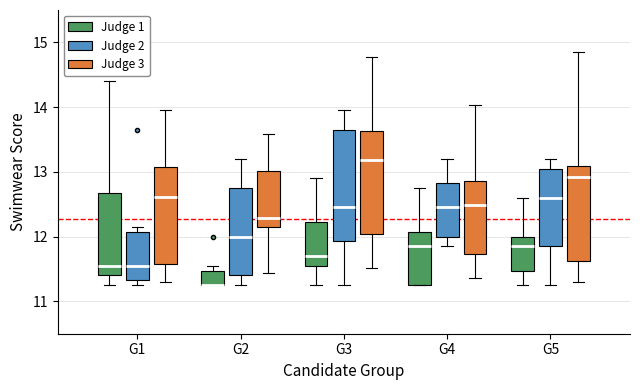

Which box is the tallest, from its lower edge to its upper edge?

G3 (Judge 2)